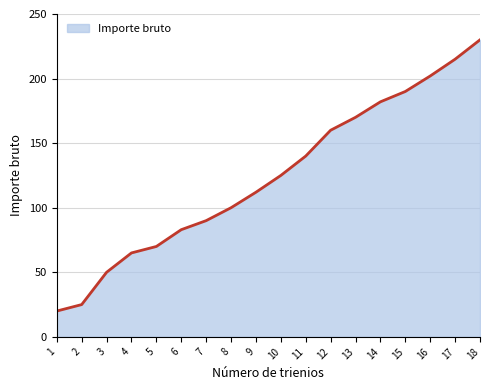

Which label corresponds to the largest value in the chart?

18